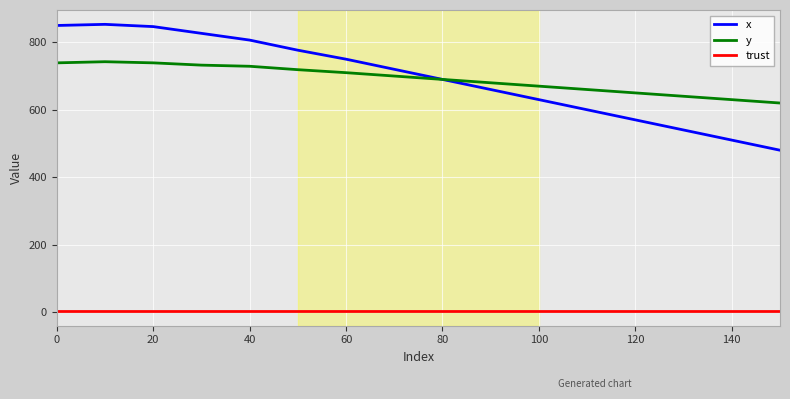

True or false: y and trust cross at least once.

False